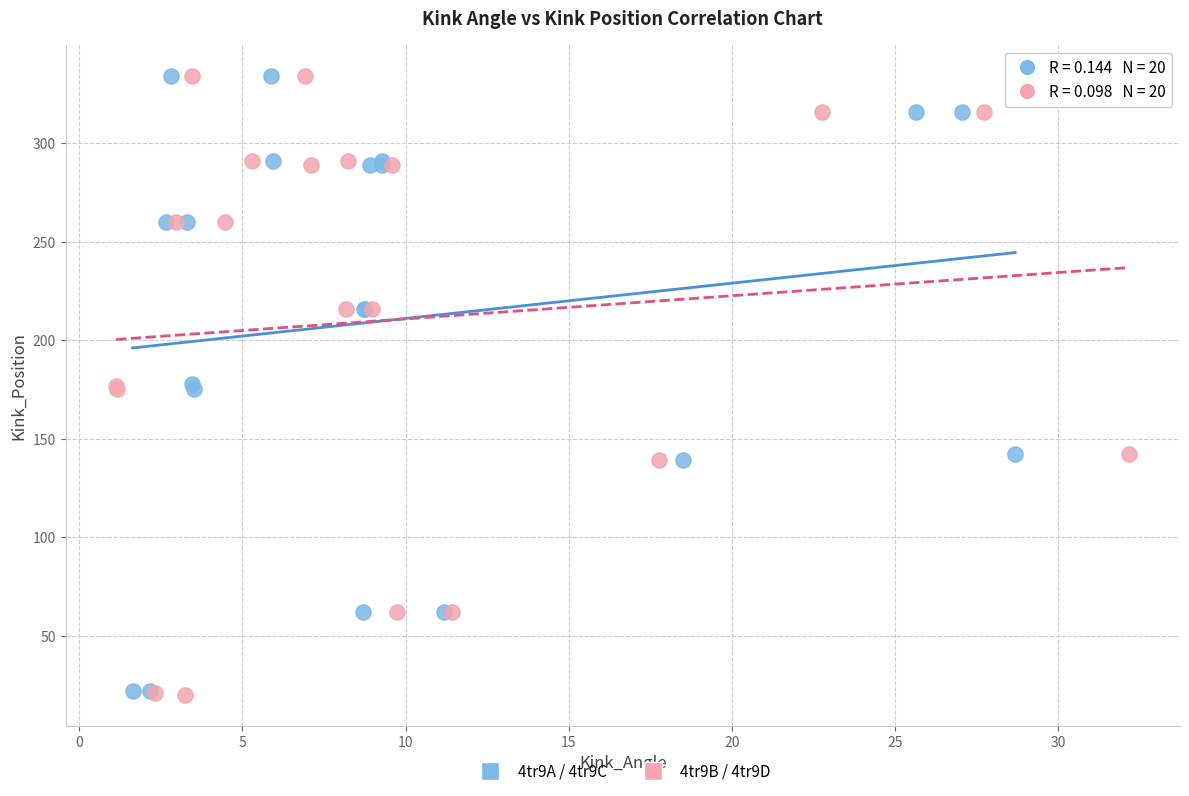

Which series has the widest spread of Y values?

4tr9B / 4tr9D